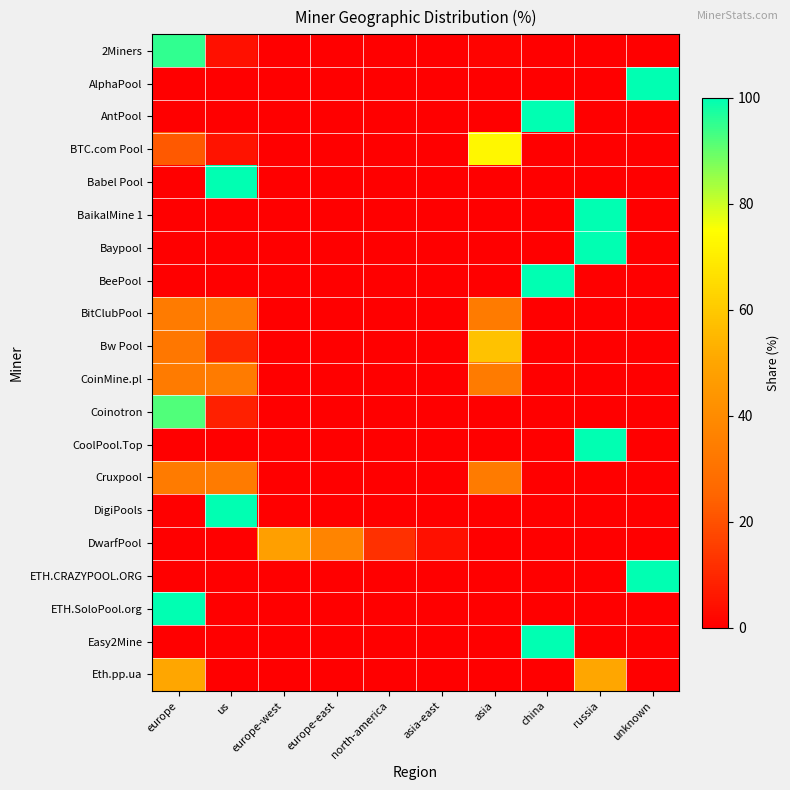

What is the spread (max minus min) of values at europe-east?

36.8